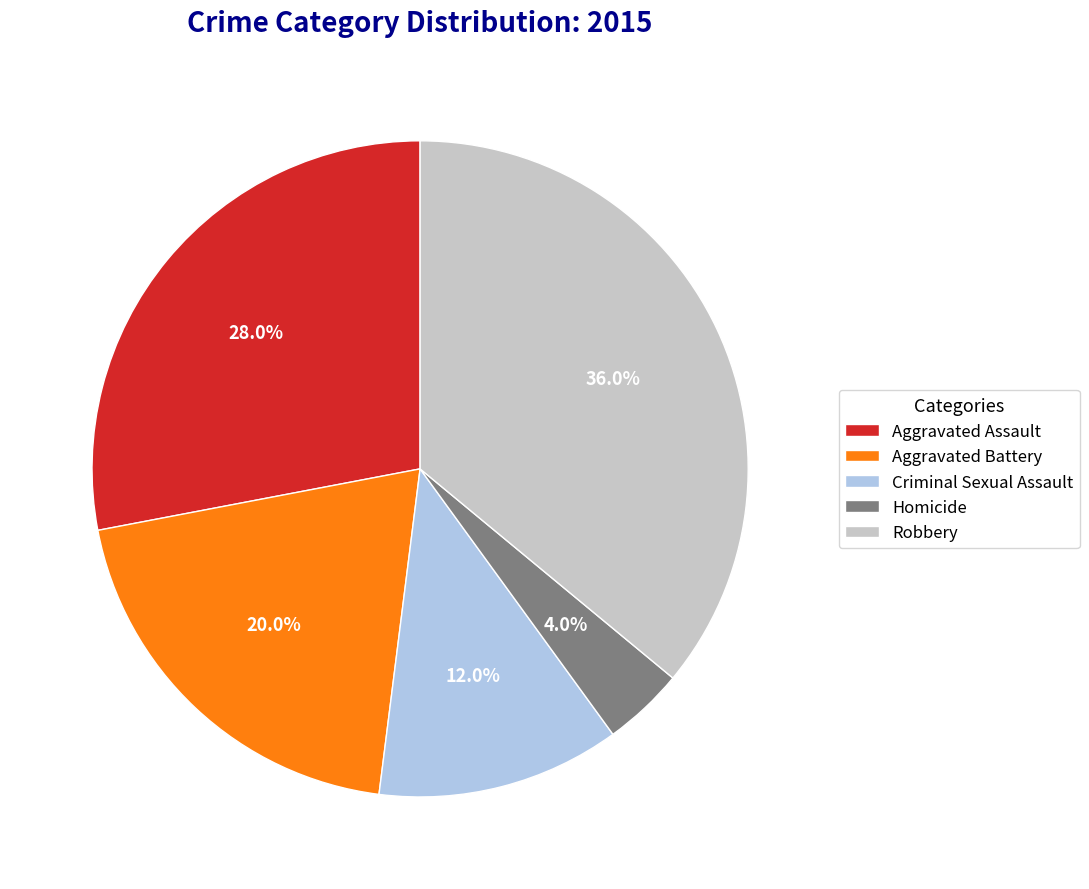

Rank the categories by value from highest to lowest.

Robbery, Aggravated Assault, Aggravated Battery, Criminal Sexual Assault, Homicide